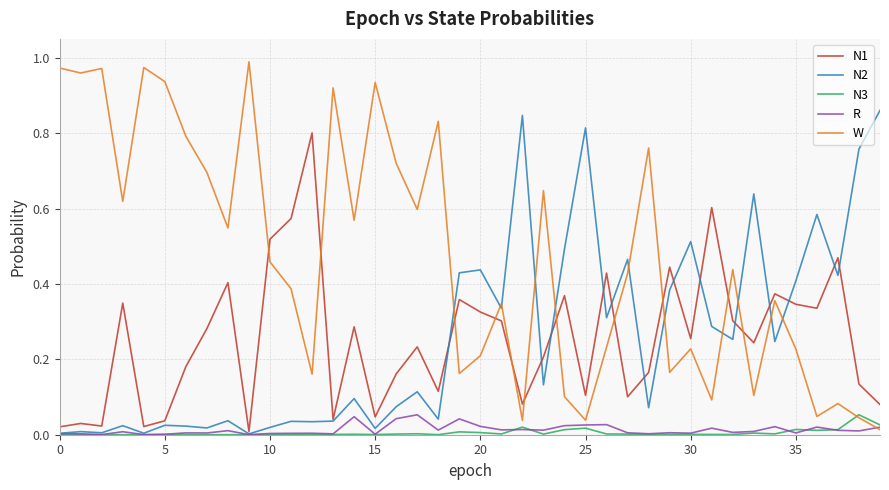

Which series has the largest range (max minus min)?

W